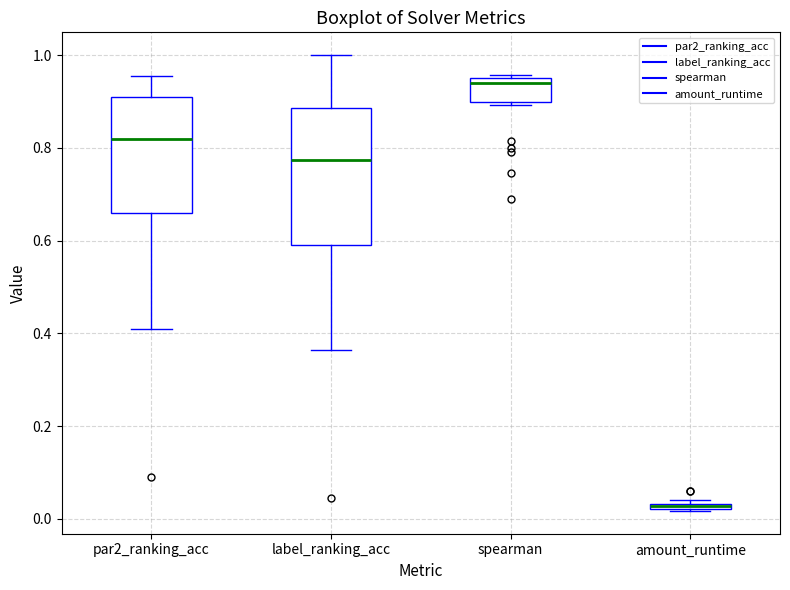

Where is the lower edge of the box for amount_runtime on the y-axis? The values are not printed on the chart, so give them approximately, as read against the axis.

0.02